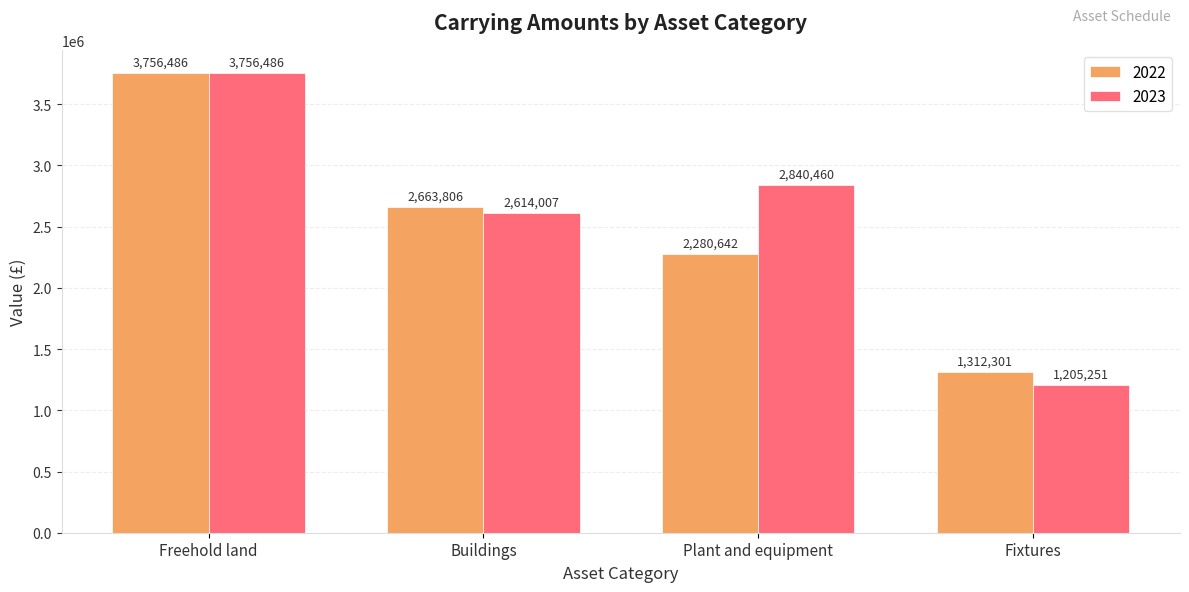

List the series in order of their overall mean, lowest first.

2022, 2023